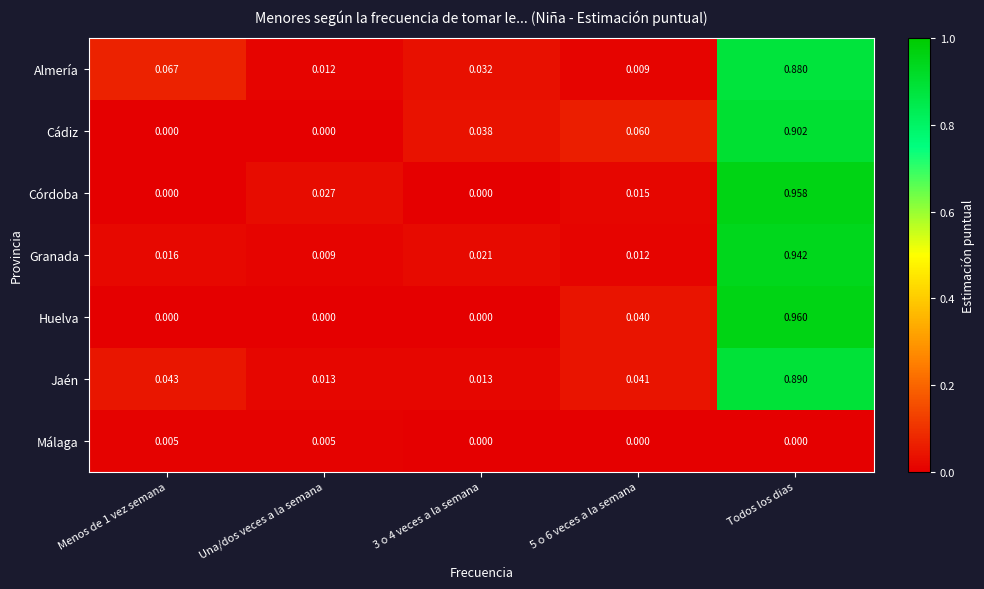

Rank the series by their maximum value, from lowest to highest.

Málaga, Almería, Jaén, Cádiz, Granada, Córdoba, Huelva